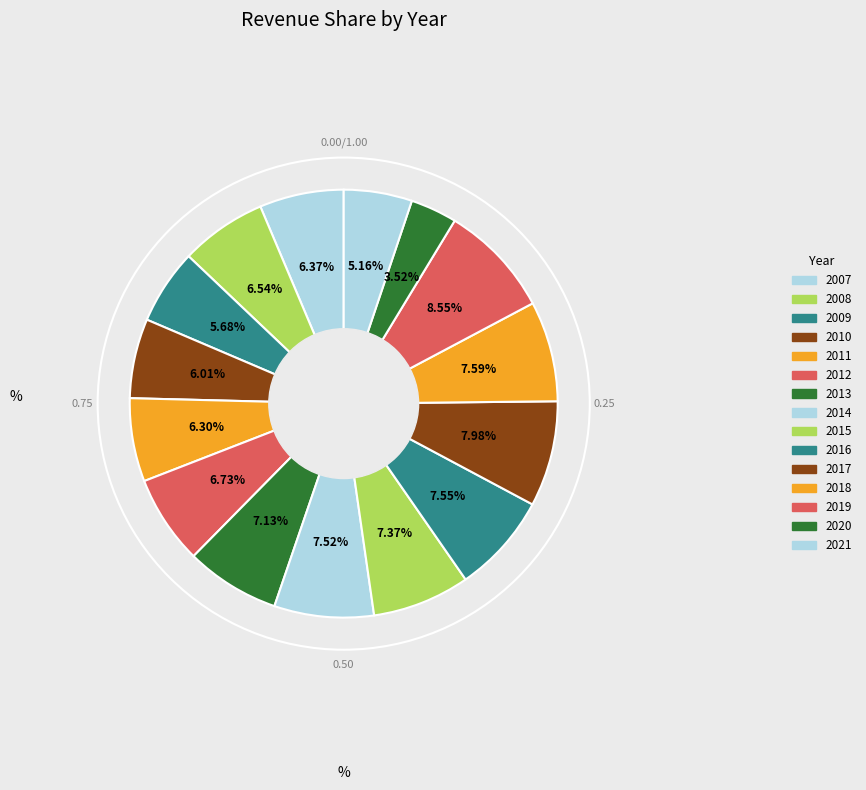

How many slices are in this pie chart?

15